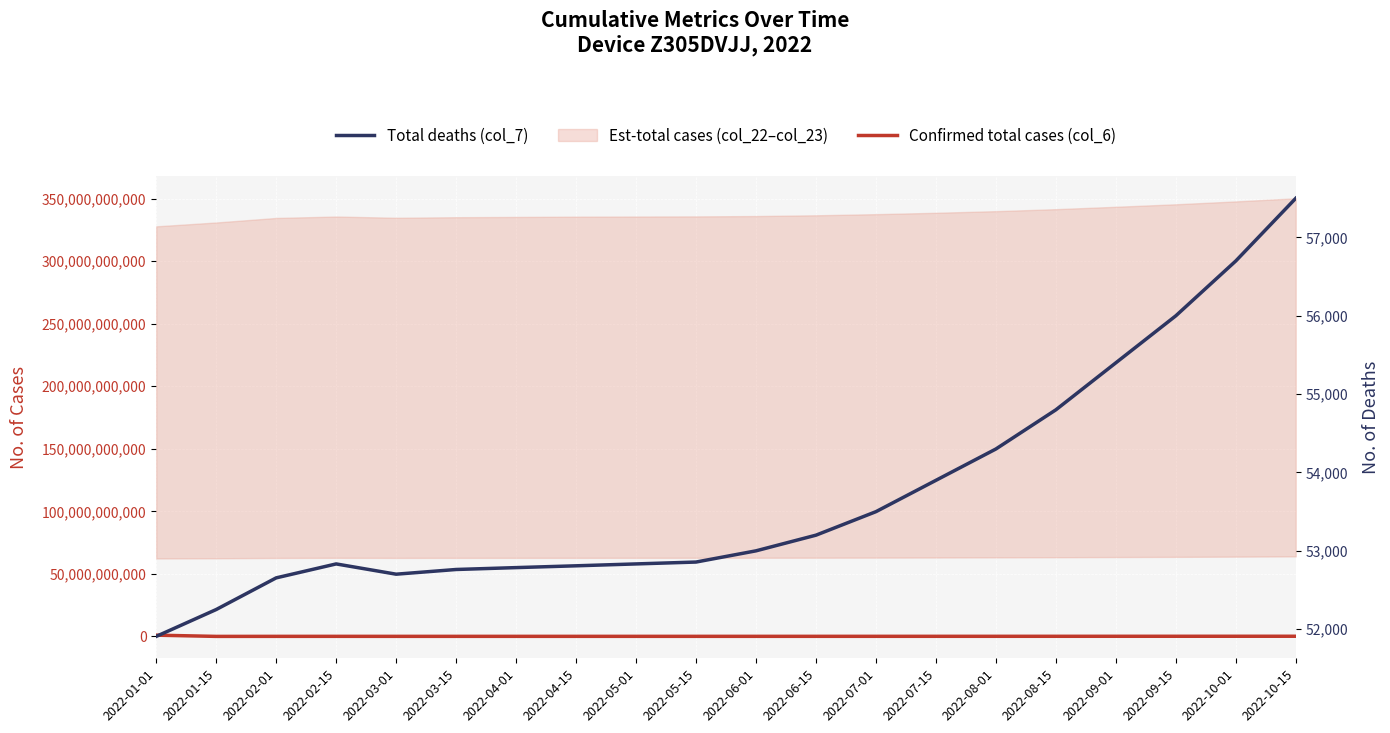

How many lines are shown in the chart?

2